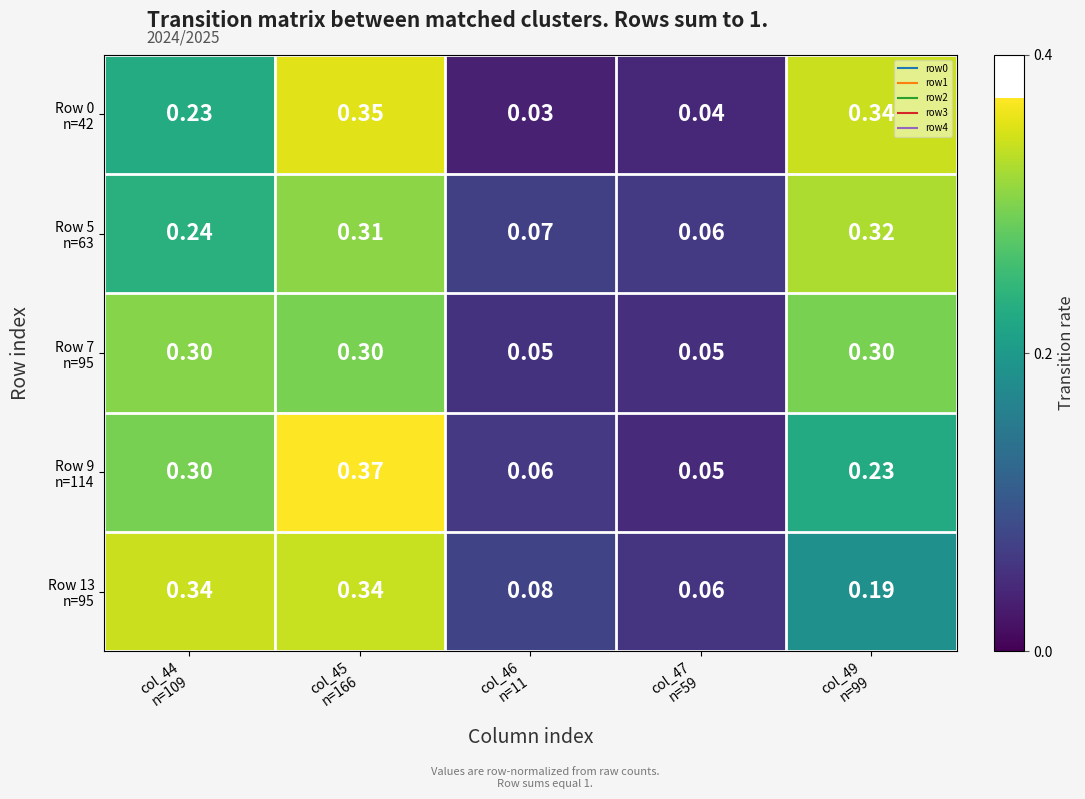

How many series are shown in this chart?

5